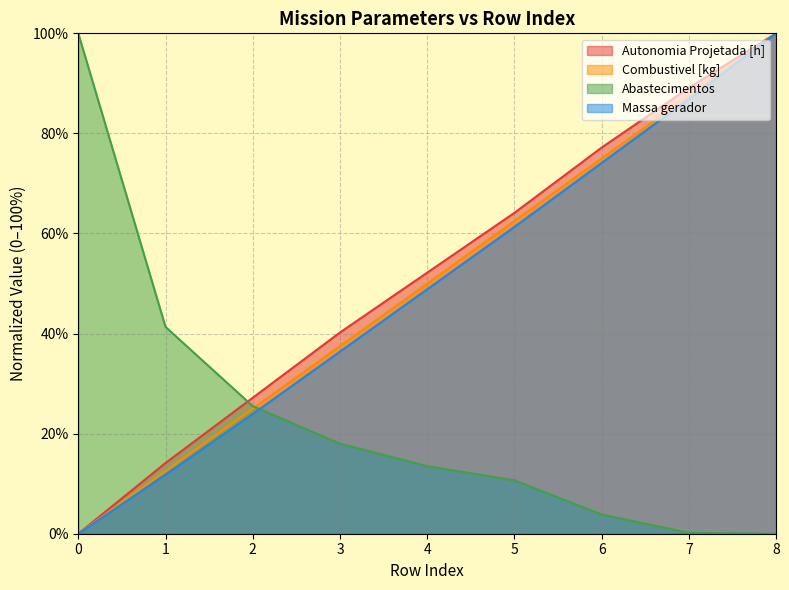

The value of Abastecimentos at 7 is 0.2. True or false?

True